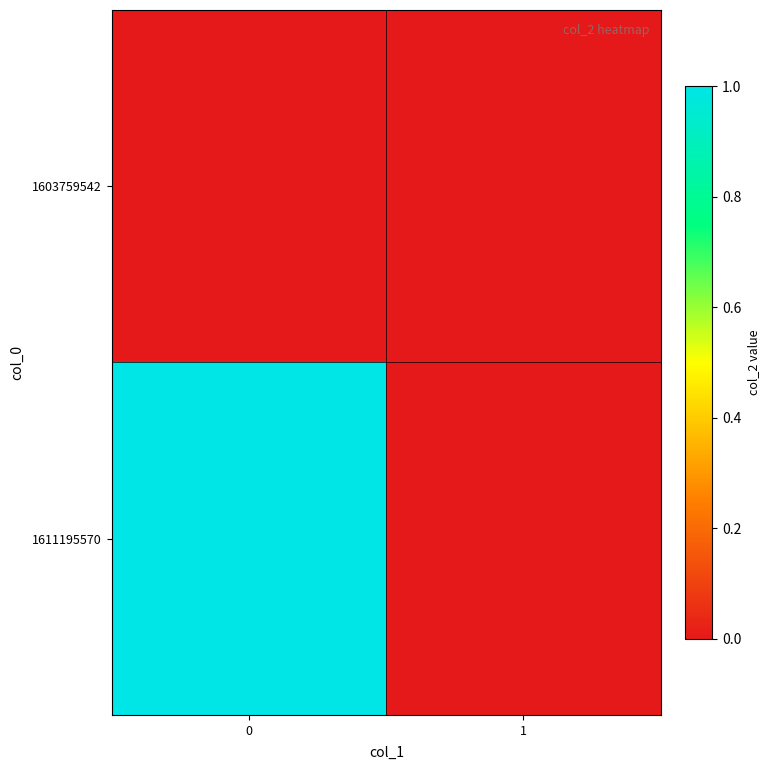

Reading left to right, what are all the values shown in this chart?

1603759542: 0=0	1=0
1611195570: 0=1	1=0